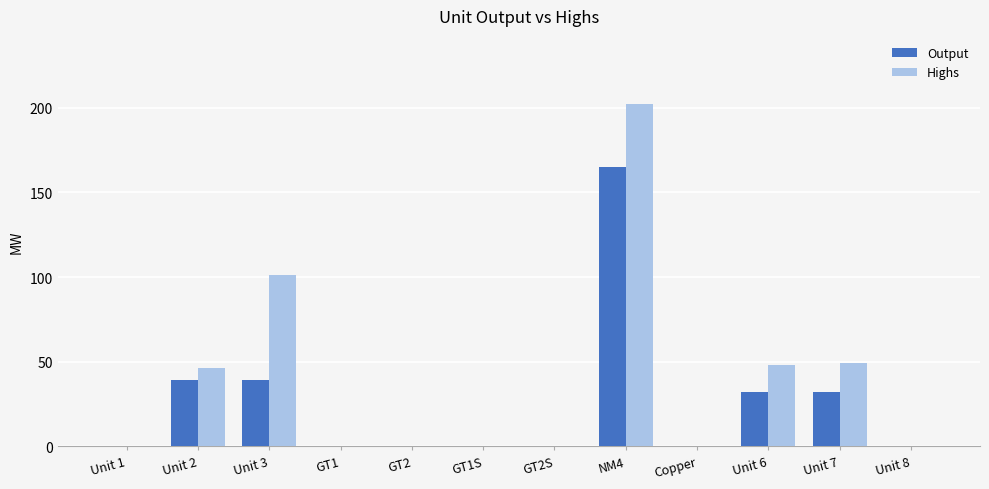

Reading left to right, extract all data points from this chart.

Output: 0	39	39	0	0	0	0	165	0	32	32	0
Highs: 0	46	101	0	0	0	0	202	0	48	49	0